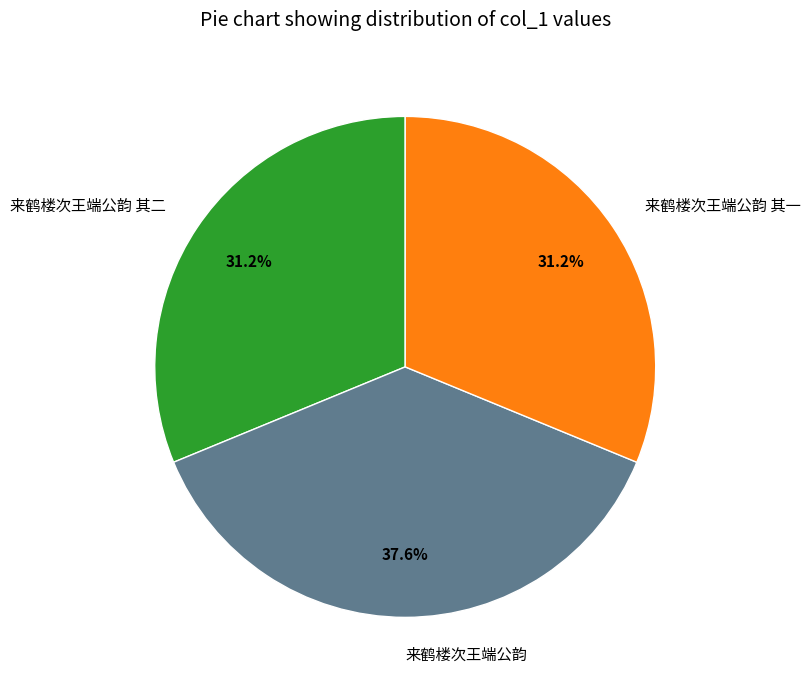

Does any single category account for the majority?

No